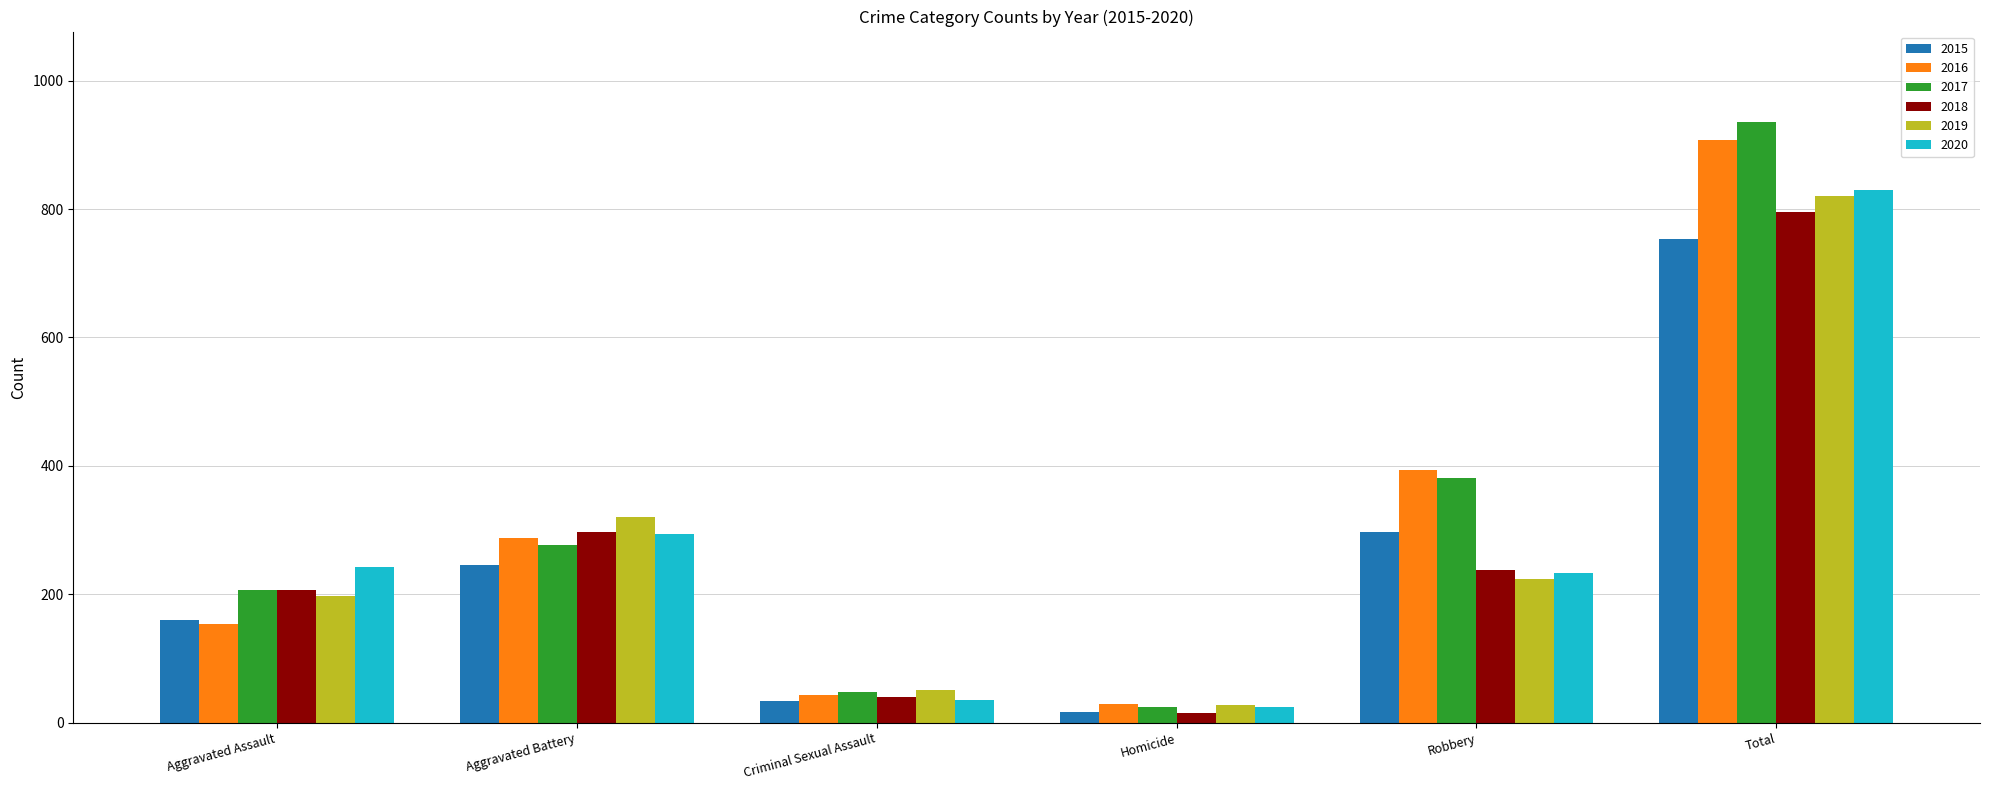

Reading left to right, what are all the values shown in this chart?

2015: 160	246	34	17	297	754
2016: 154	288	43	29	394	908
2017: 207	277	47	24	381	936
2018: 206	297	40	15	237	795
2019: 197	321	51	27	224	820
2020: 242	294	36	24	233	829